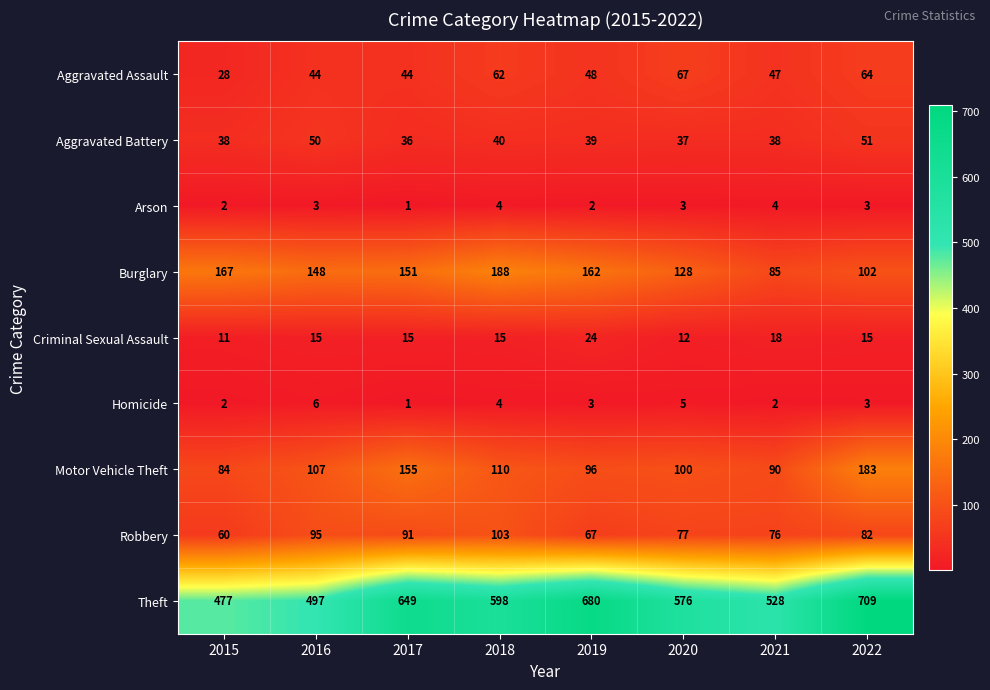

The value of Motor Vehicle Theft at 2019 is 40. True or false?

False